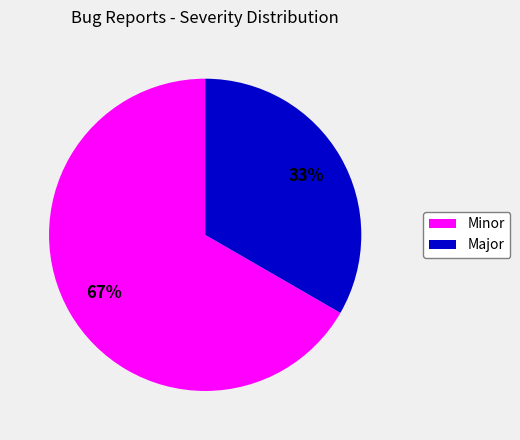

The Minor slice represents 58% of the pie. True or false?

False